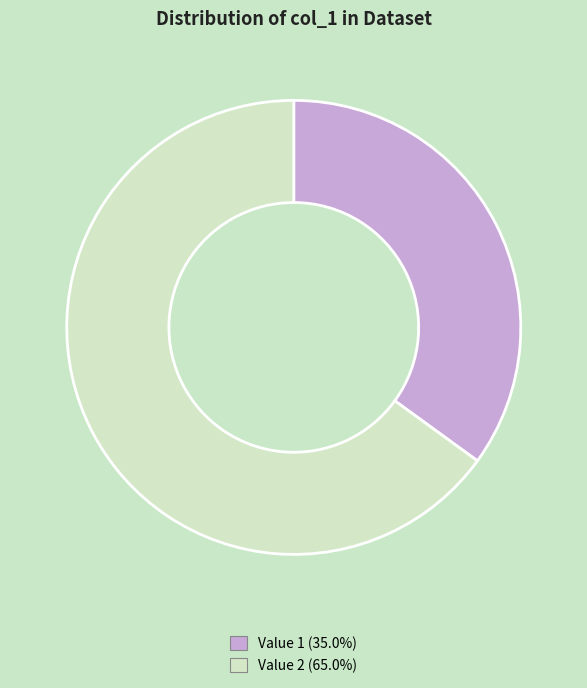

Do Value 1 (35.0%) and Value 2 (65.0%) together represent more than half of the pie?

Yes